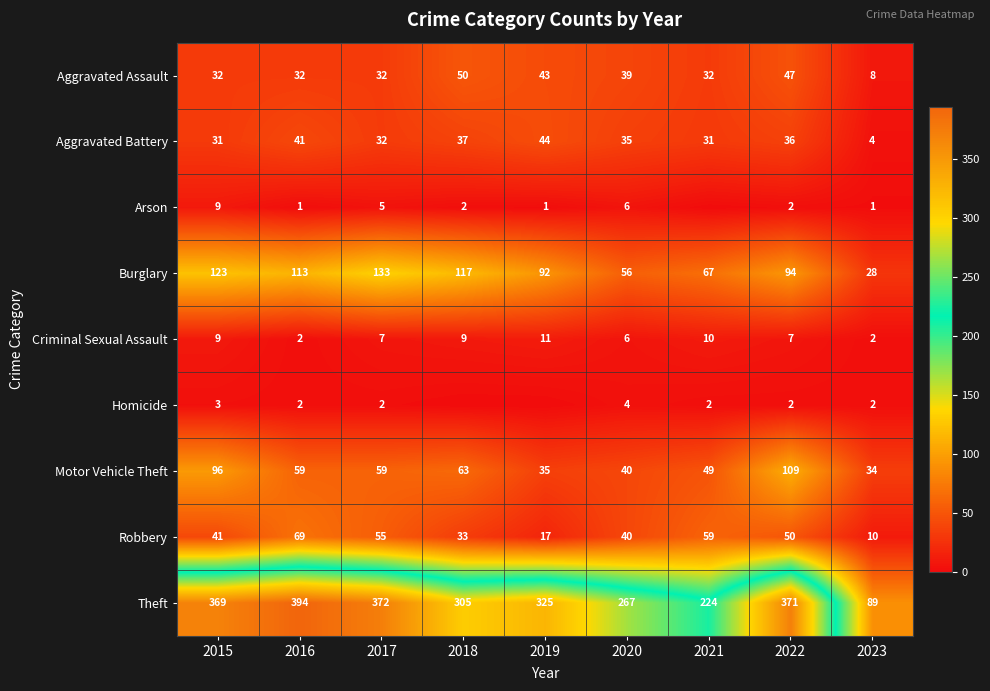

What is the approximate value of Theft at 2018?

305